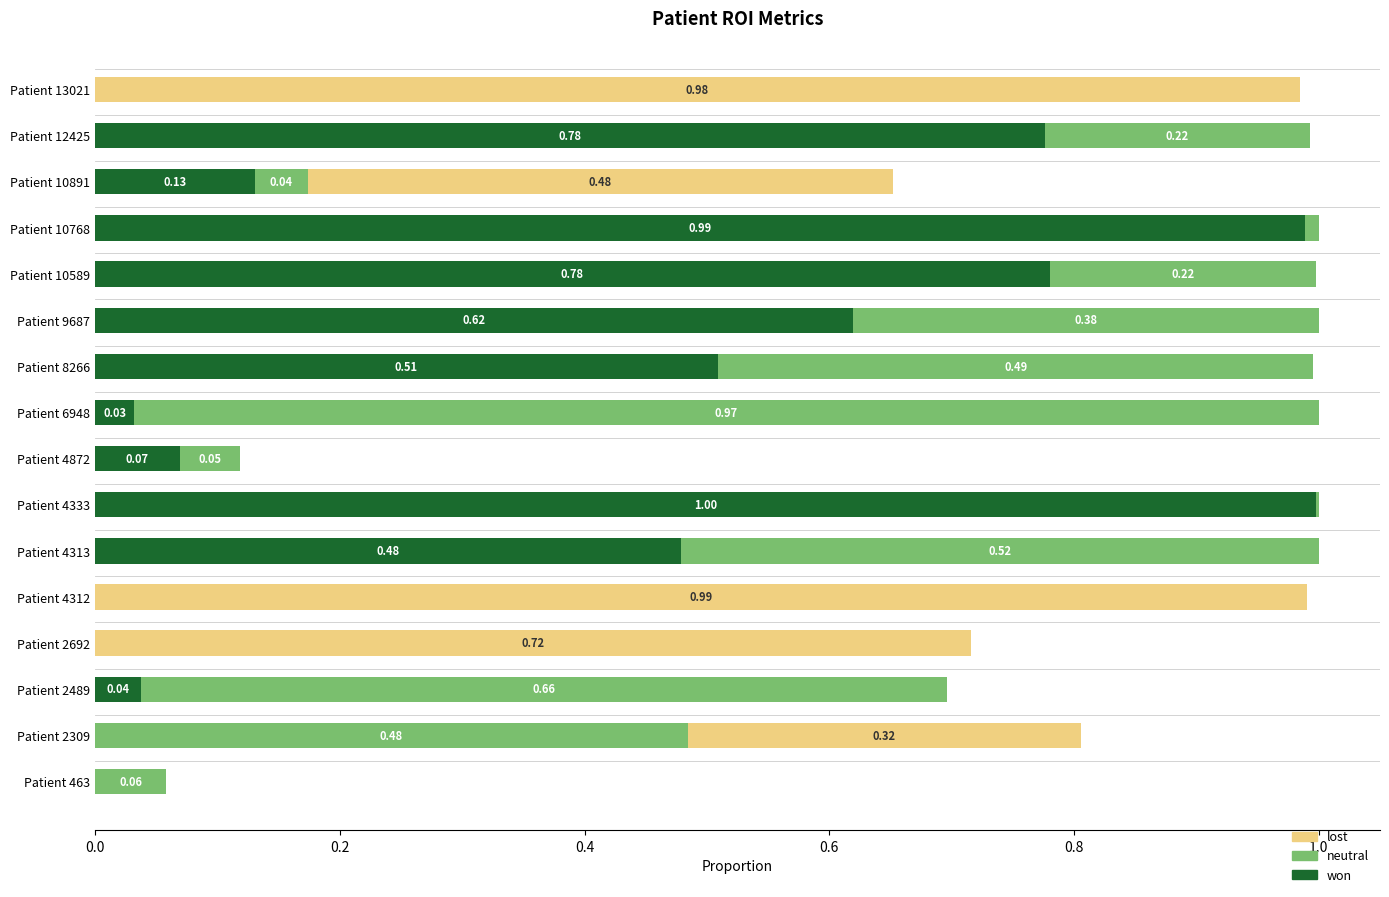

What are all the series names shown in the legend?

lost, neutral, won